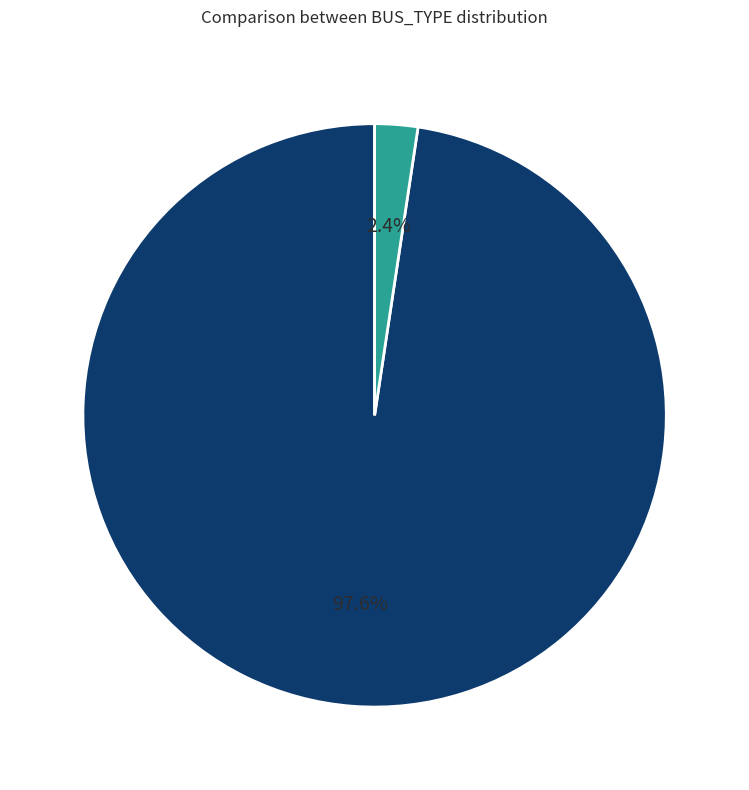

Does BUS_TYPE 3 account for over 50% of the chart?

No